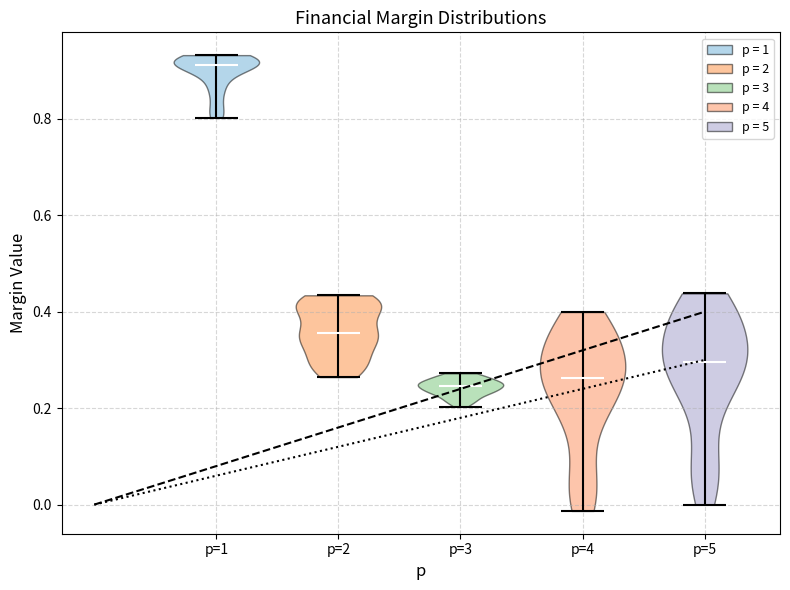

Which violin has the highest median line?

p=1